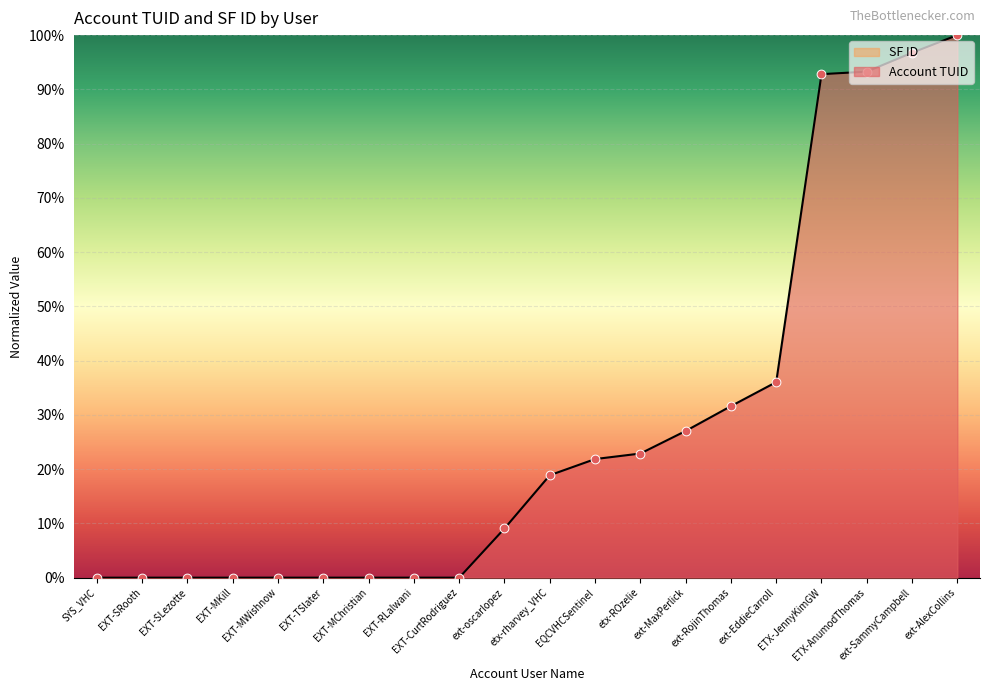

Approximately how many times larger is the value at ETX-JennyKimGW compared to etx-ROzelie?

4.1